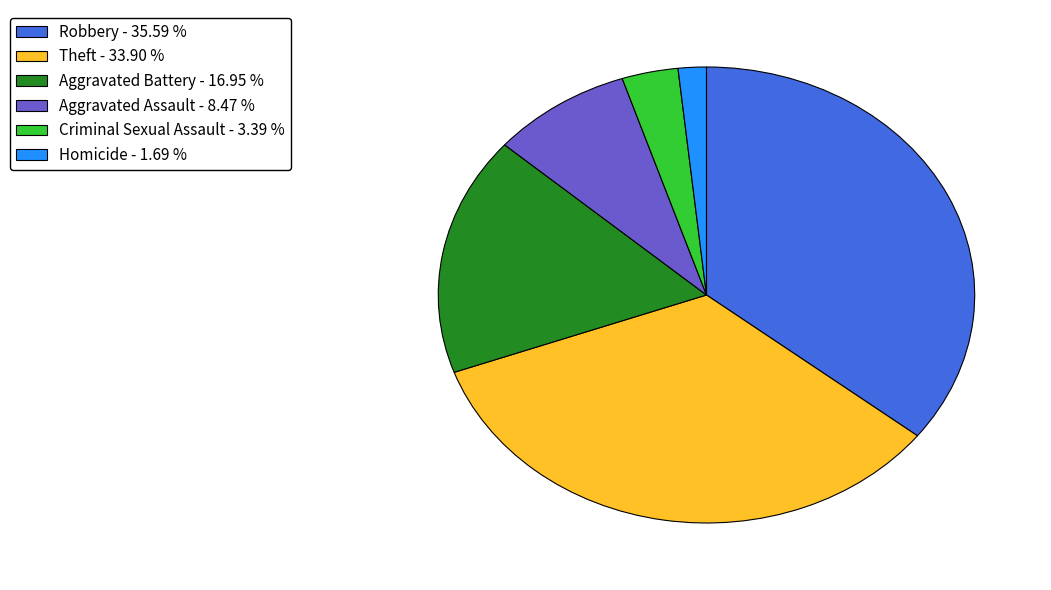

How many segments does this pie chart have?

6